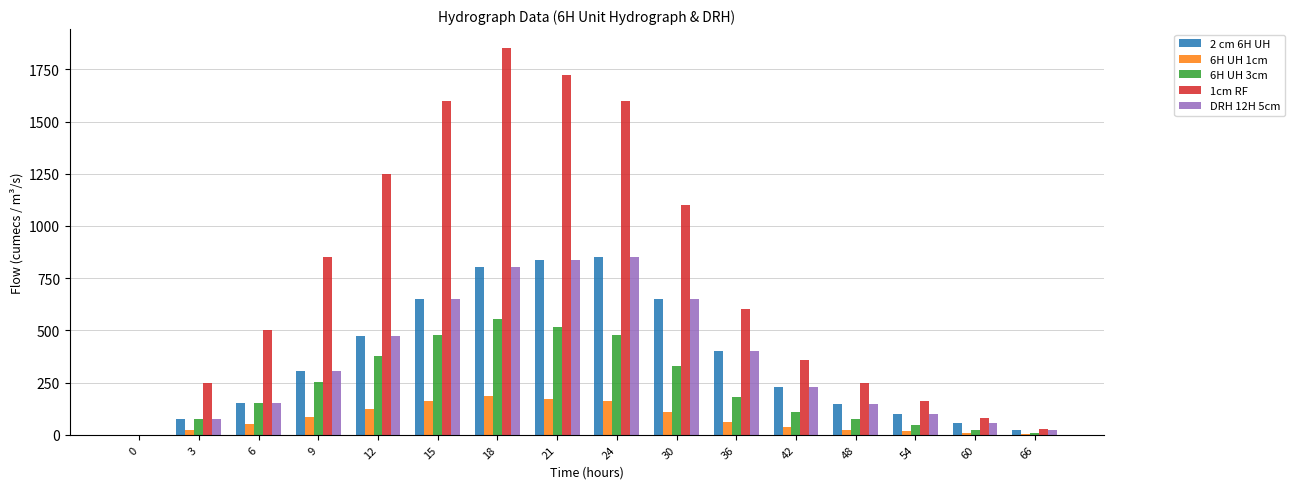

At which category is the sum across all series the highest?

18